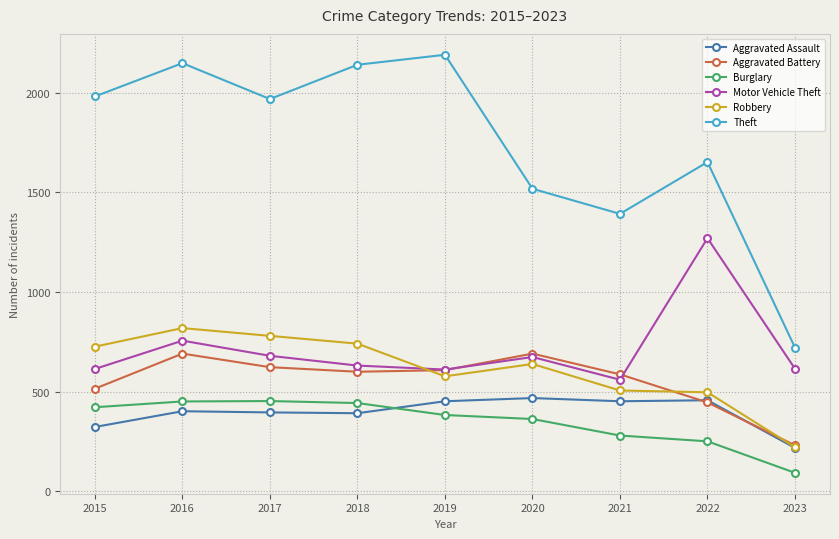

Where is the first local maximum for Motor Vehicle Theft?

2016